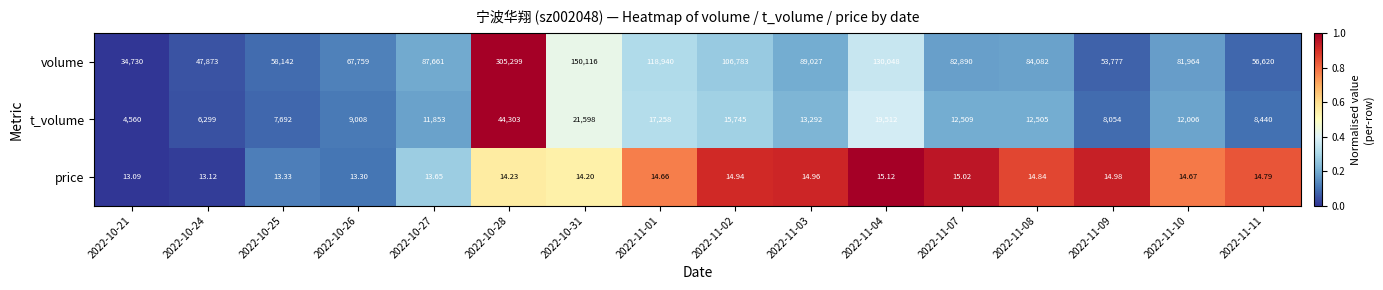

Which series has the largest total across all categories?

volume